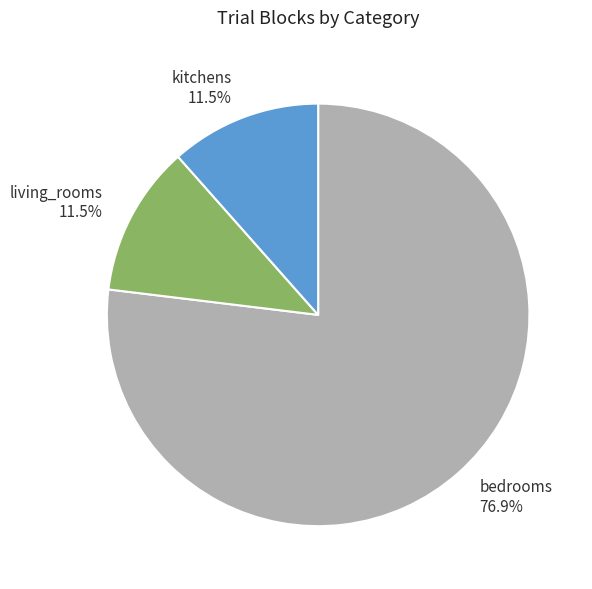

Count the number of slices in the pie.

3